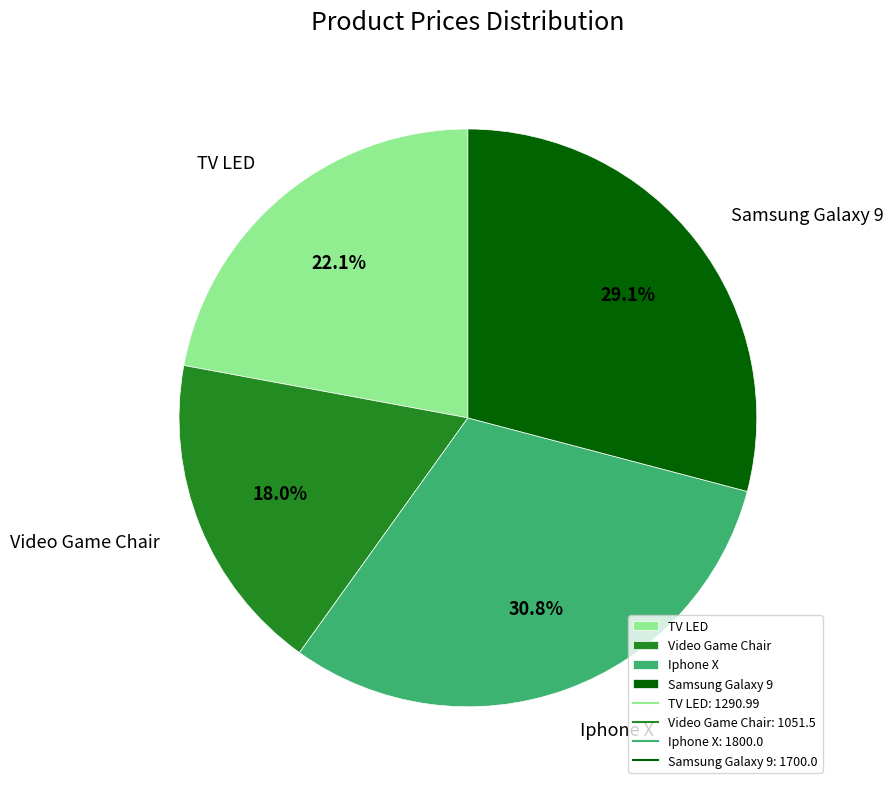

How many slices are in this pie chart?

4